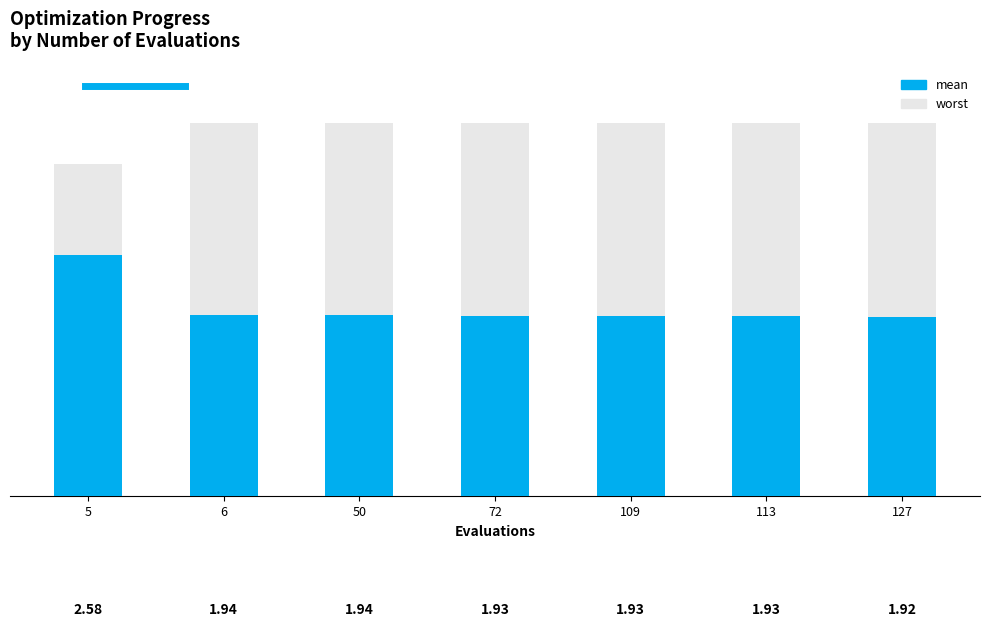

At which category does the chart reach its peak across all series?

6